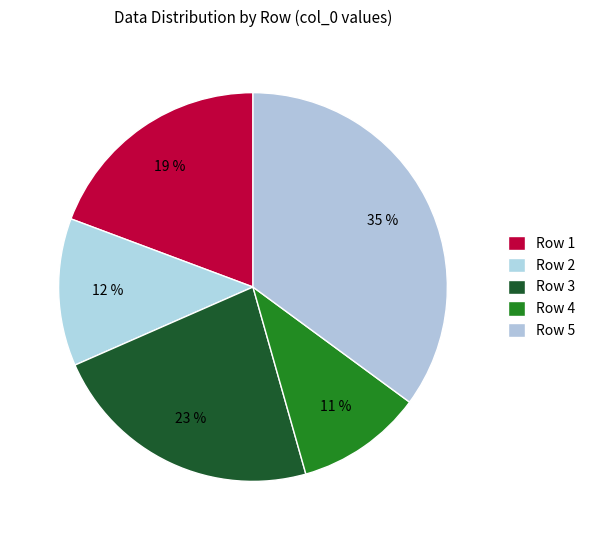

How many slices are in this pie chart?

5